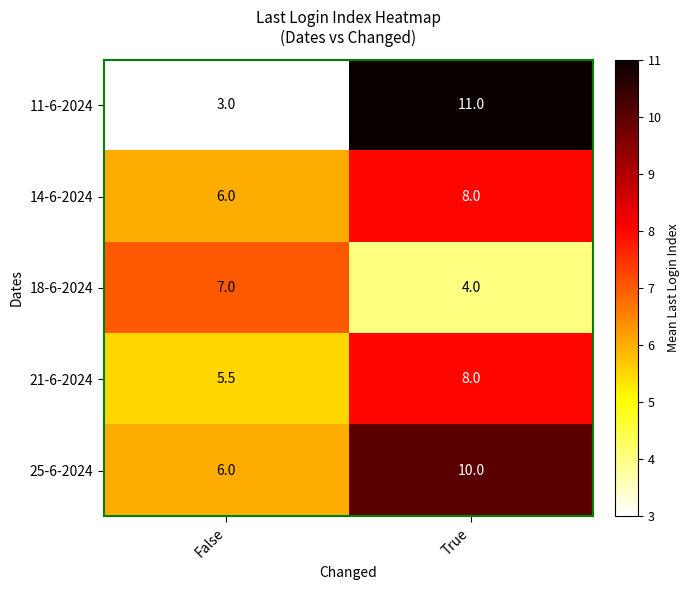

Which series has the widest spread of values?

11-6-2024